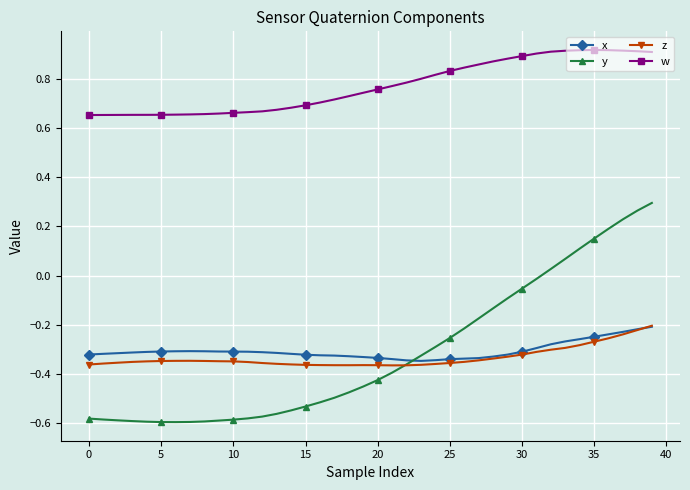

Which series has the widest spread of values?

y